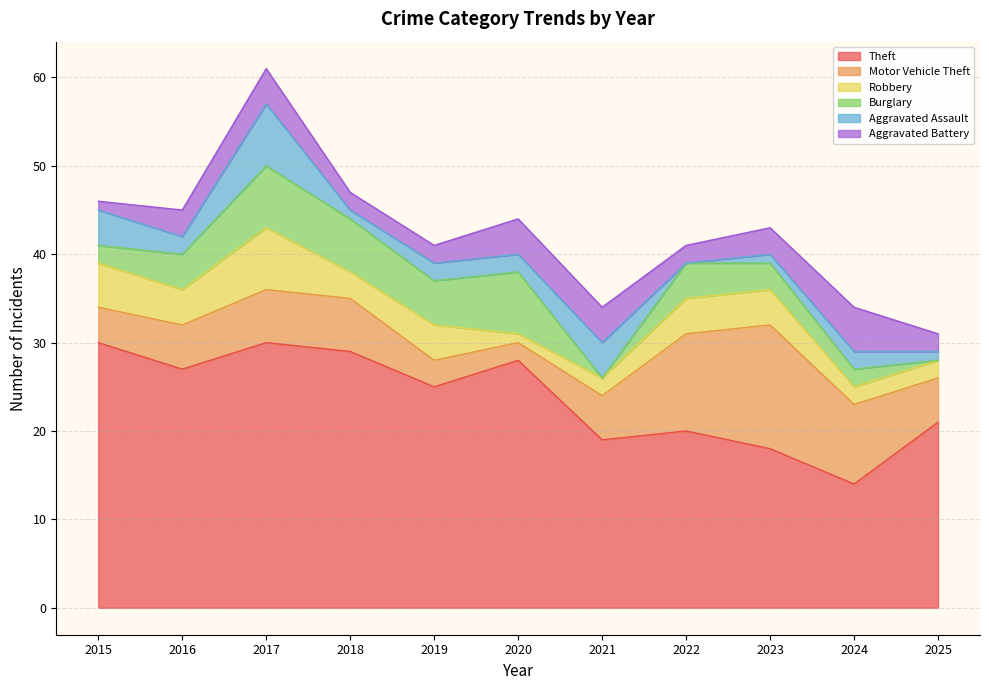

True or false: Motor Vehicle Theft has a value of 9 at 2023.

False